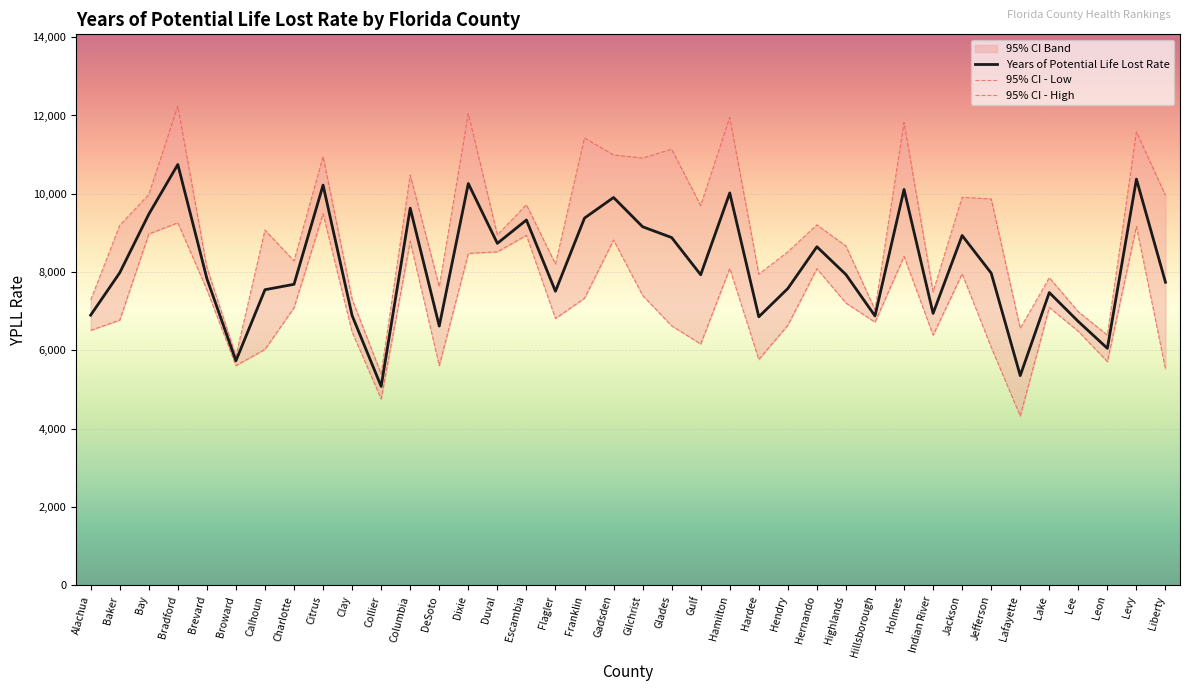

Is it true that 95% CI - Low equals 1546 at Clay?

False